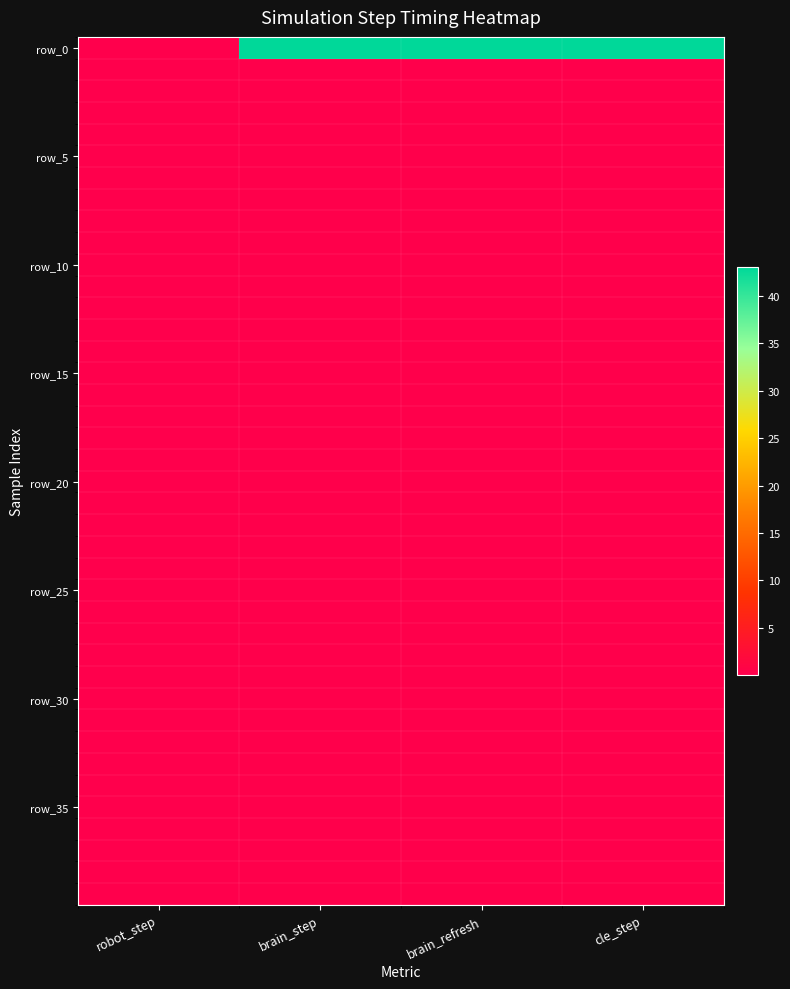

At which category is the sum across all series the highest?

cle_step